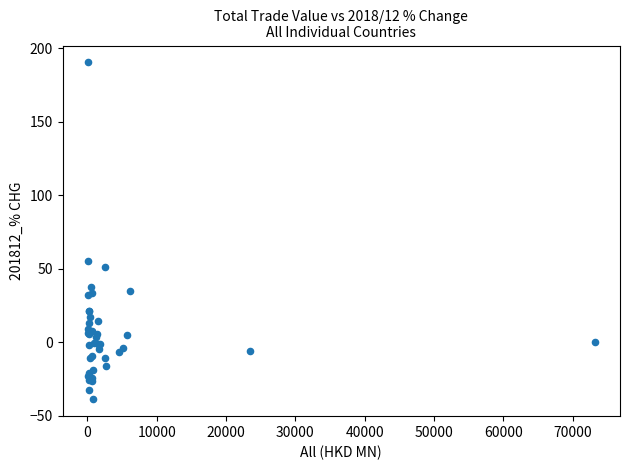

What Y value in the scatter plot is closest to 75?

55.3